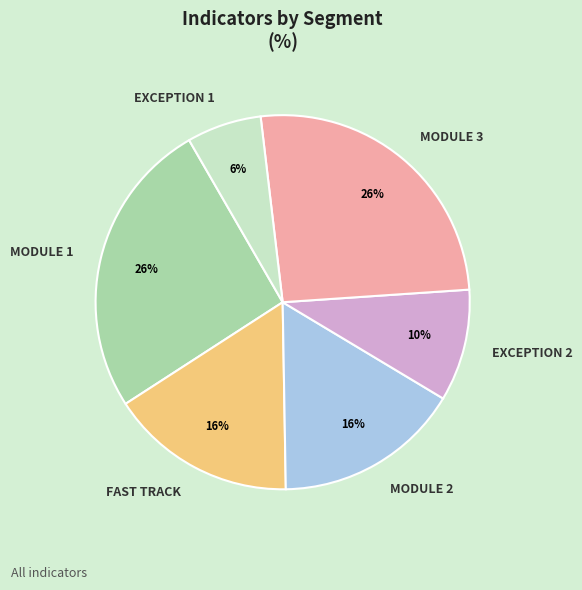

To the nearest percent, what percentage of the pie is FAST TRACK?

16%